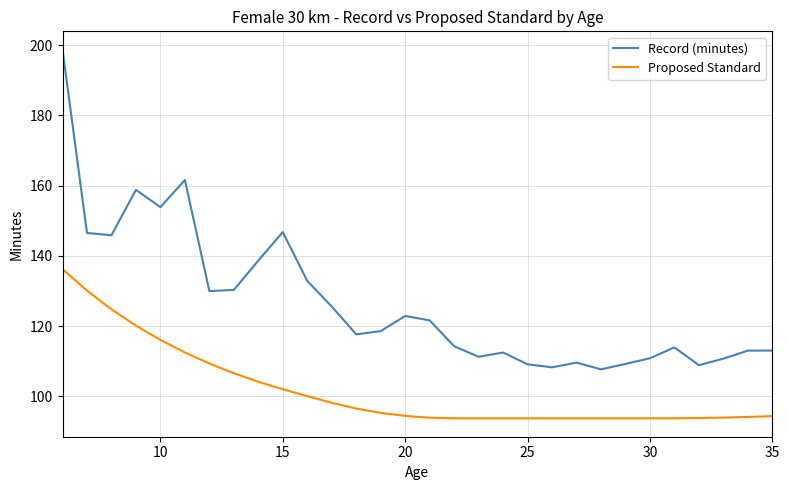

What is the maximum value for Proposed Standard?

136.2